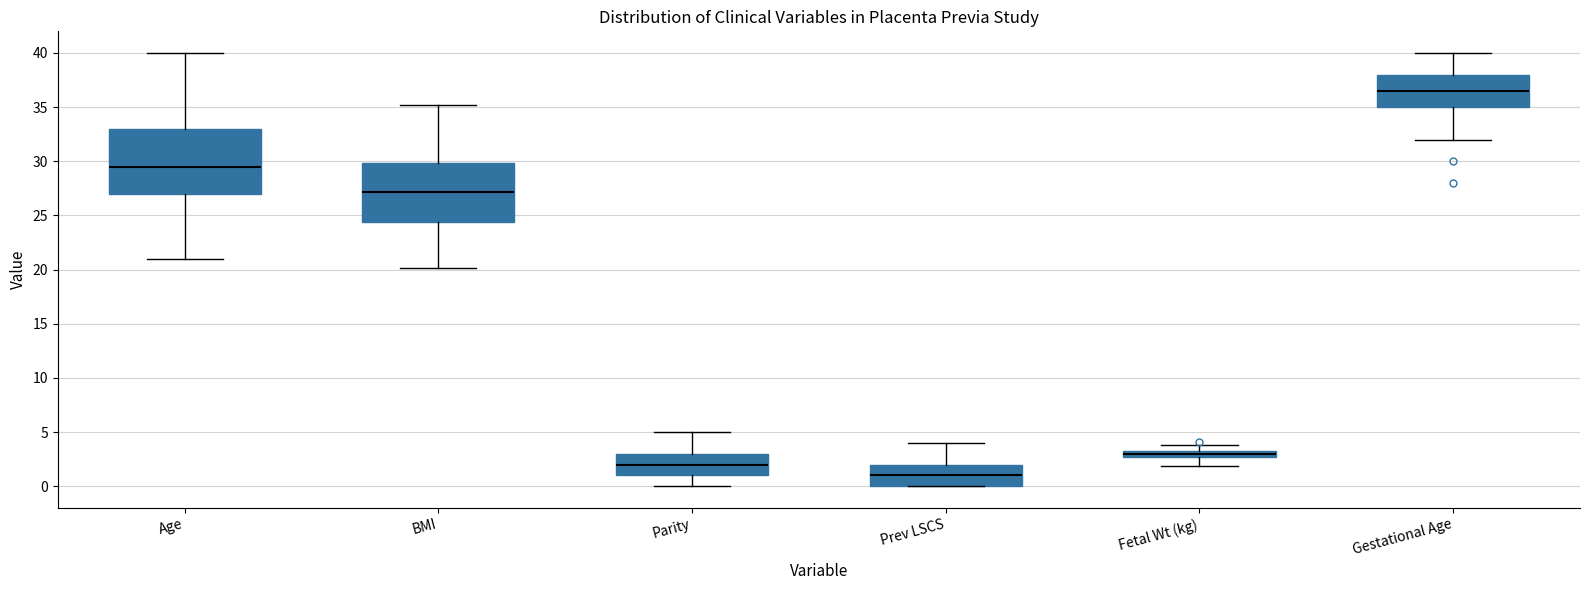

Which box is the tallest, from its lower edge to its upper edge?

Age